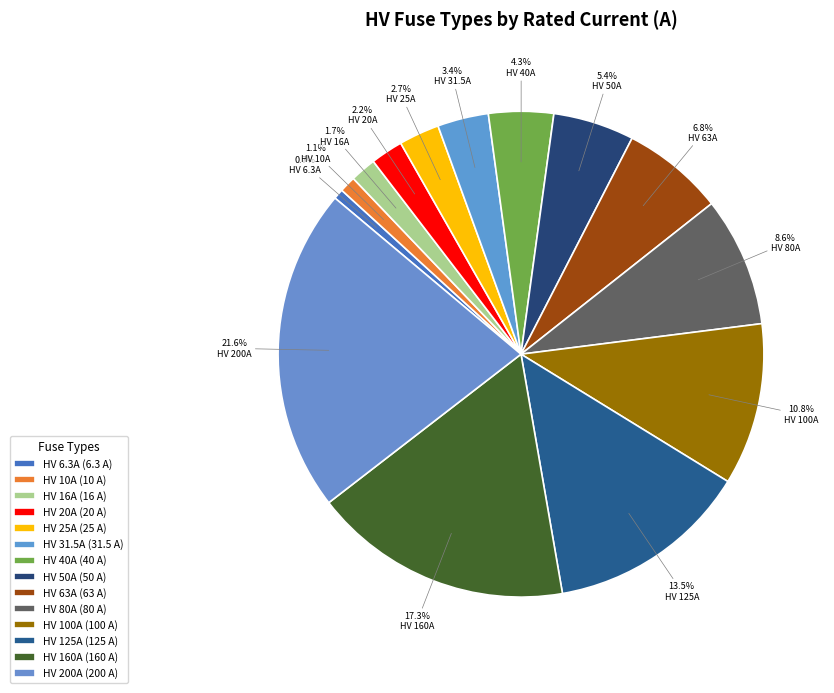

What is the total percentage of HV 25A and HV 10A?

3.8%